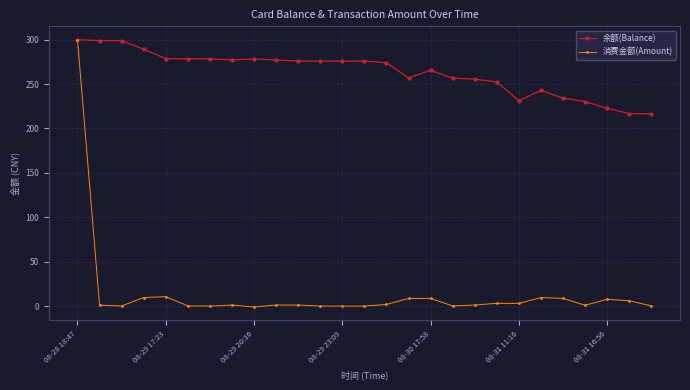

Does the chart display data point markers on the line(s)?

Yes